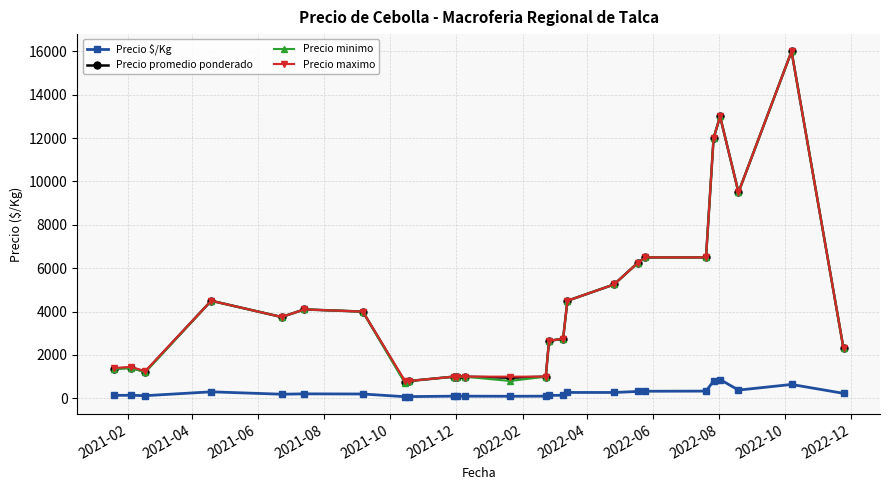

Is this an area chart (filled region under the line)?

No